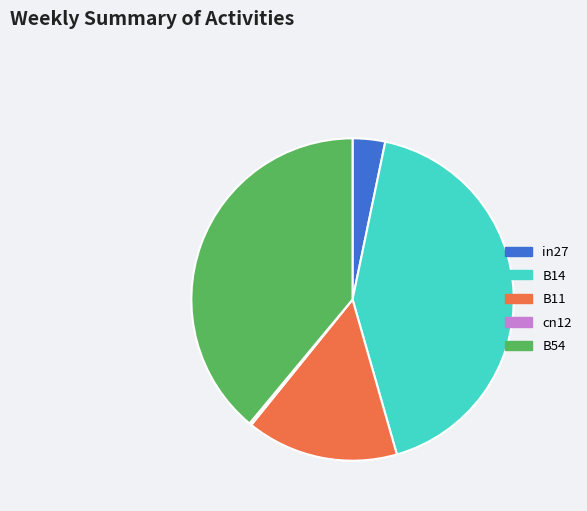

Between B54 and B14, which is larger?

B14